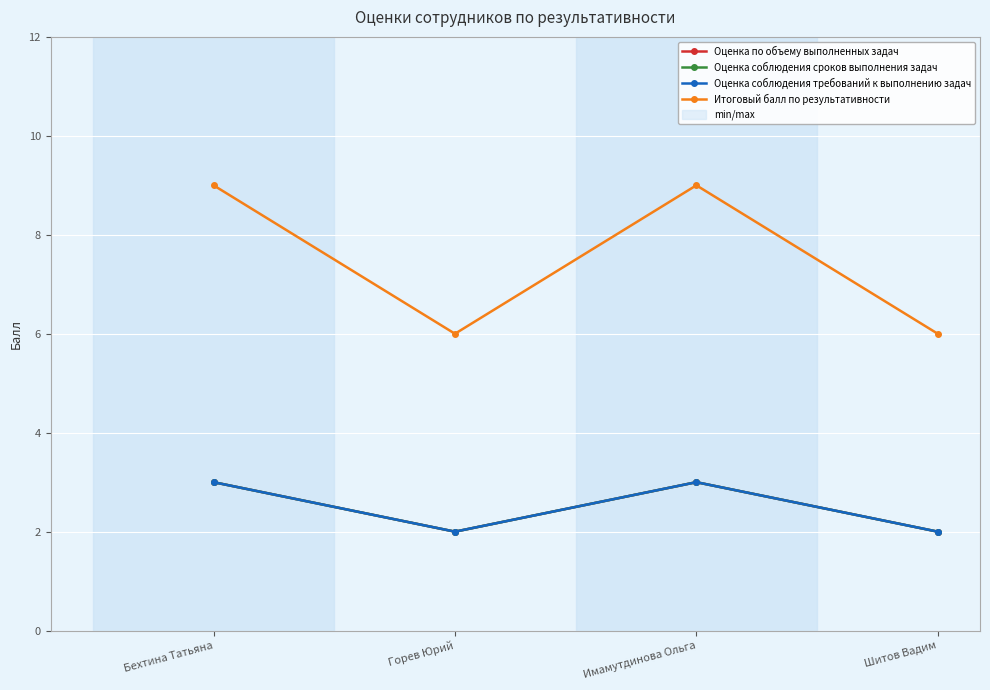

What is the highest value of the Оценка соблюдения сроков выполнения задач series?

3